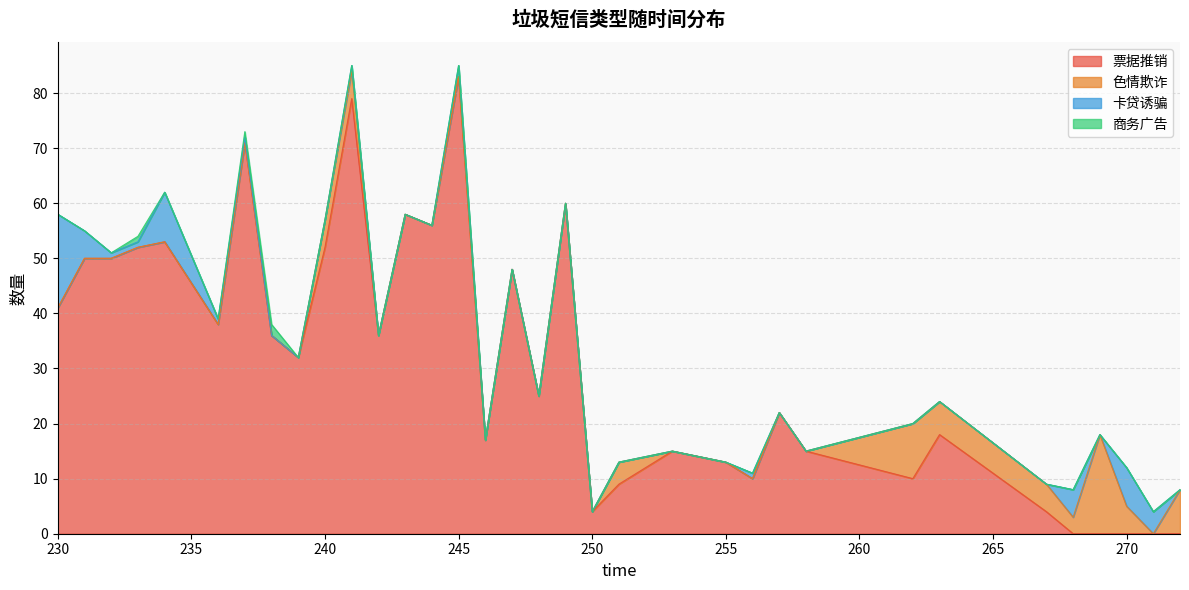

What is the highest value of the 票据推销 series?

83